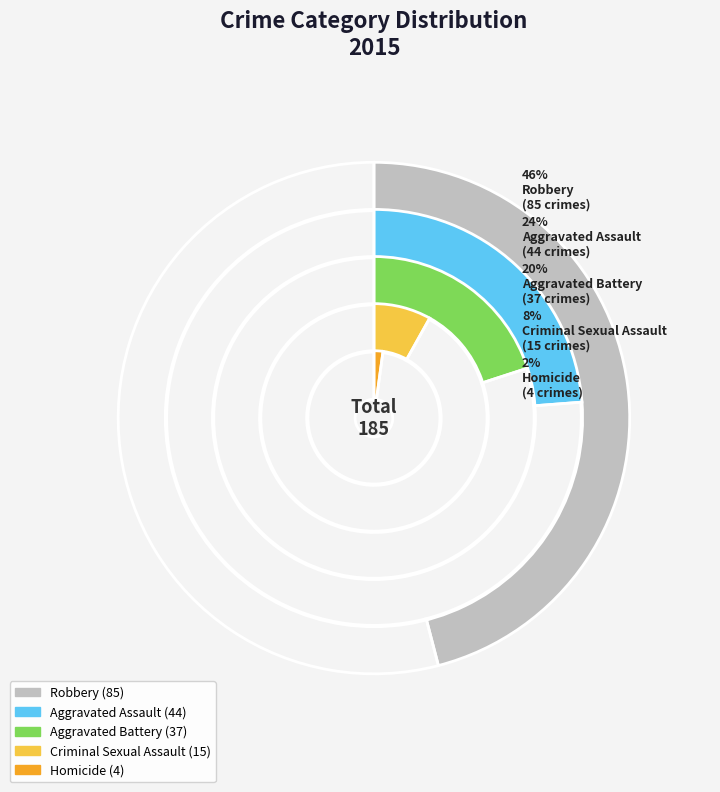

To the nearest percent, what percentage of the pie is Aggravated Battery?

20%